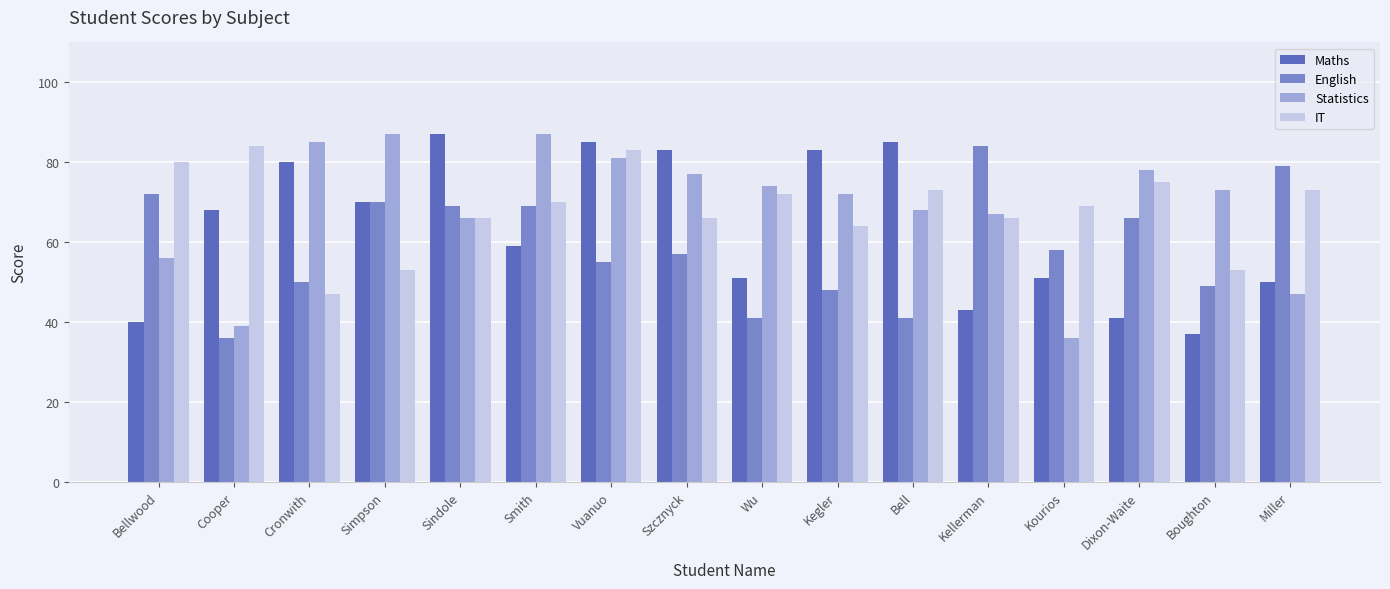

Is the value of Maths at Kourios greater than the value of English at Vuanuo?

No